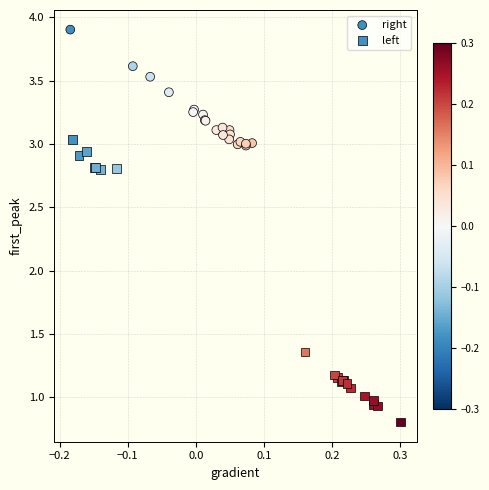

Which series contains the highest Y value?

right